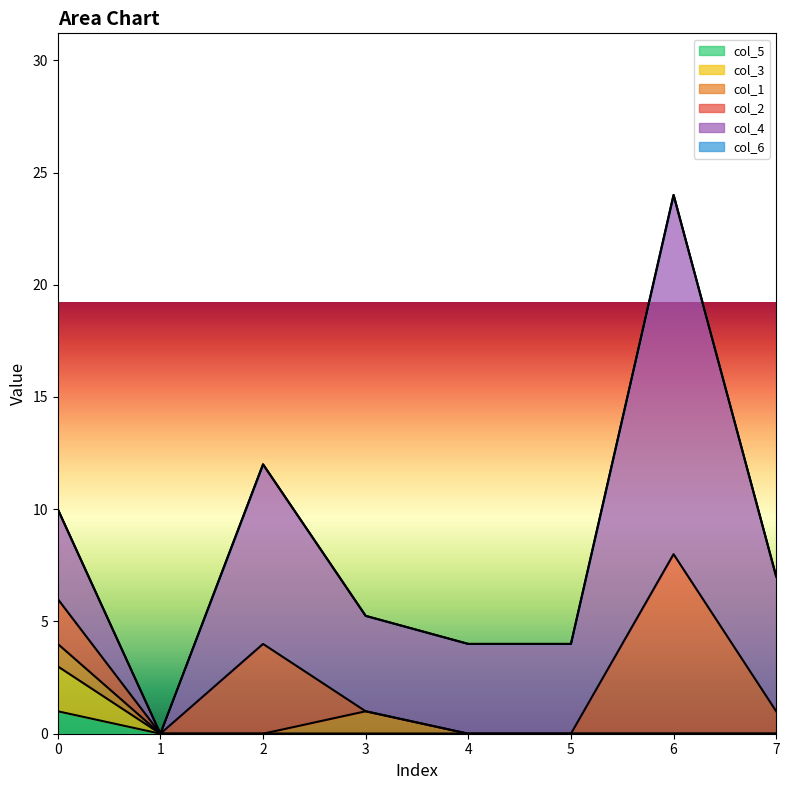

Reading left to right, transcribe all the data shown in this chart.

col_1: 1.0	0.0	0.0	1.0	0.0	0.0	0.0	0.0
col_2: 2.0	0.0	4.0	0.0	0.0	0.0	8.0	1.0
col_3: 2.0	0.0	0.0	0.0	0.0	0.0	0.0	0.0
col_4: 4.0	0.0	8.0	4.2	4.0	4.0	16.0	6.0
col_5: 1.0	0.0	0.0	0.0	0.0	0.0	0.0	0.0
col_6: 0.0	0.0	0.0	0.0	0.0	0.0	0.0	0.0